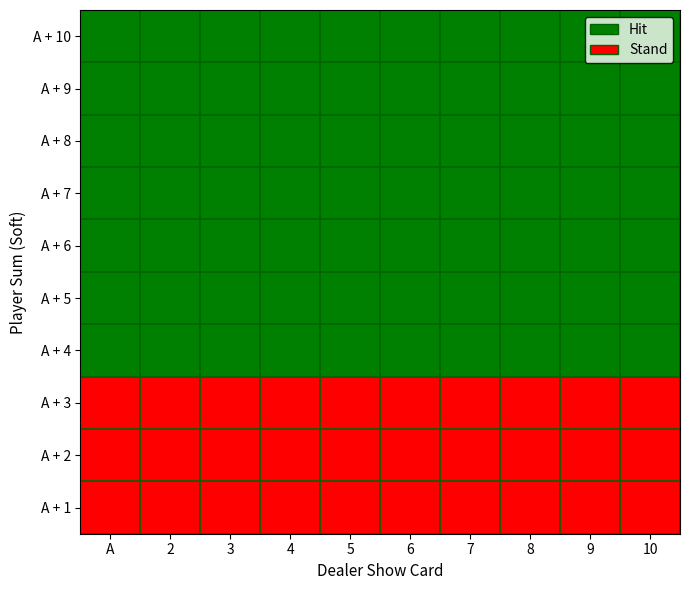

What is the difference between the highest and lowest values at A?

1